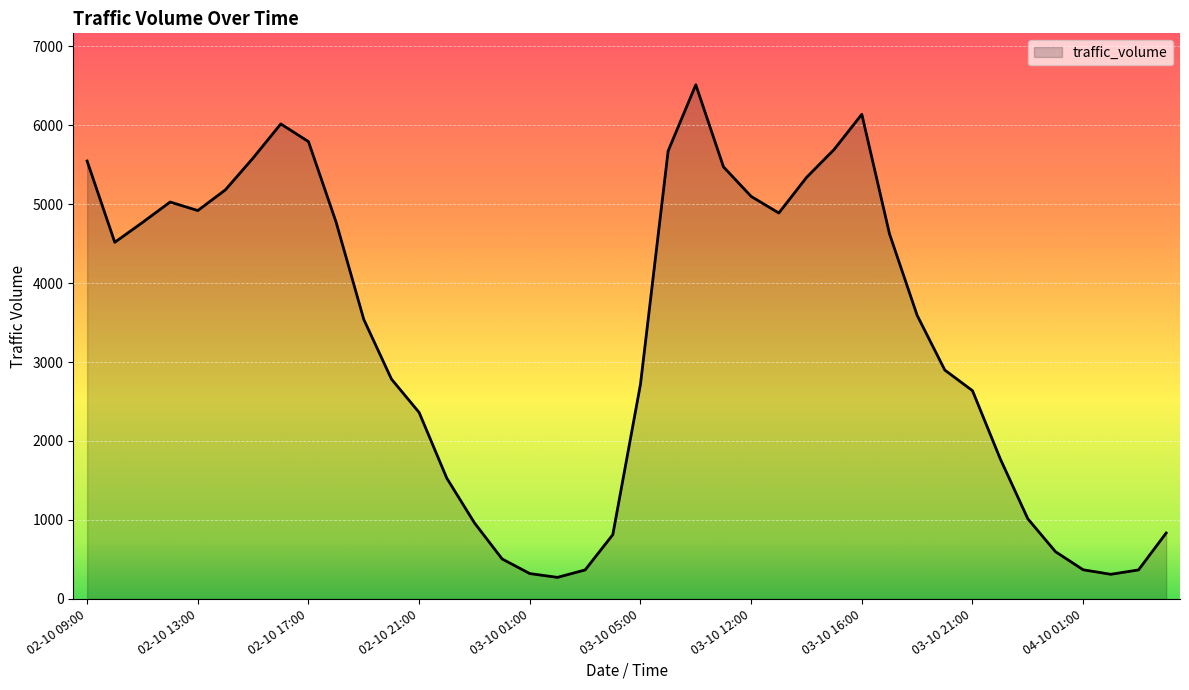

Does the chart display data point markers on the line(s)?

No